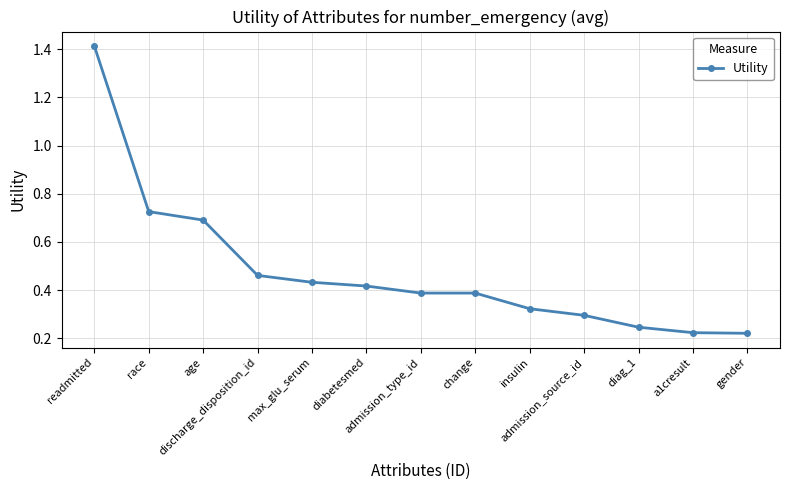

What is the label of the 12th point from the left?

a1cresult